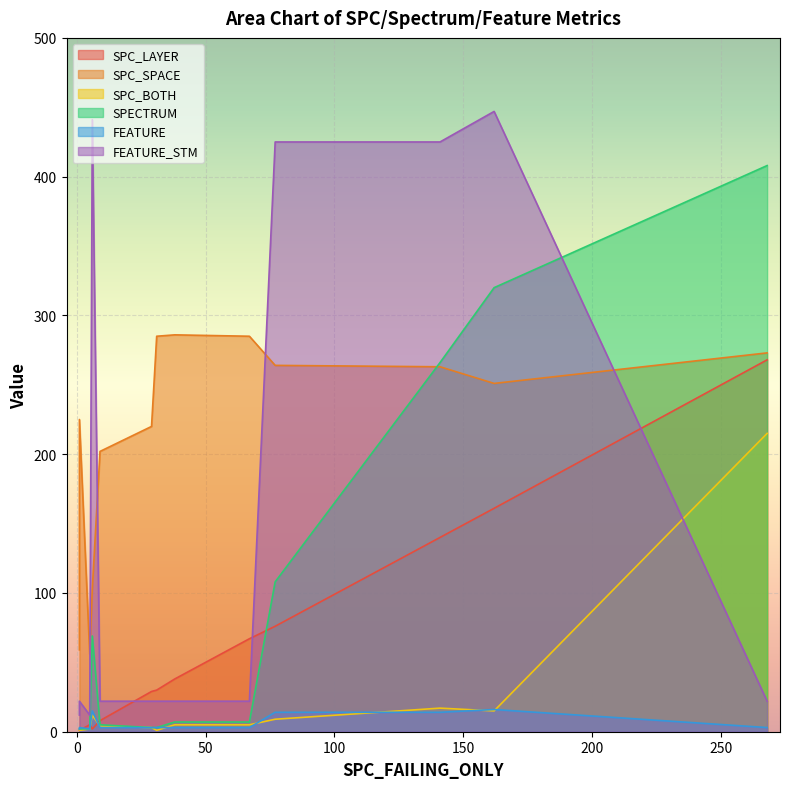

How many data points in SPC_BOTH are less than 5?

6